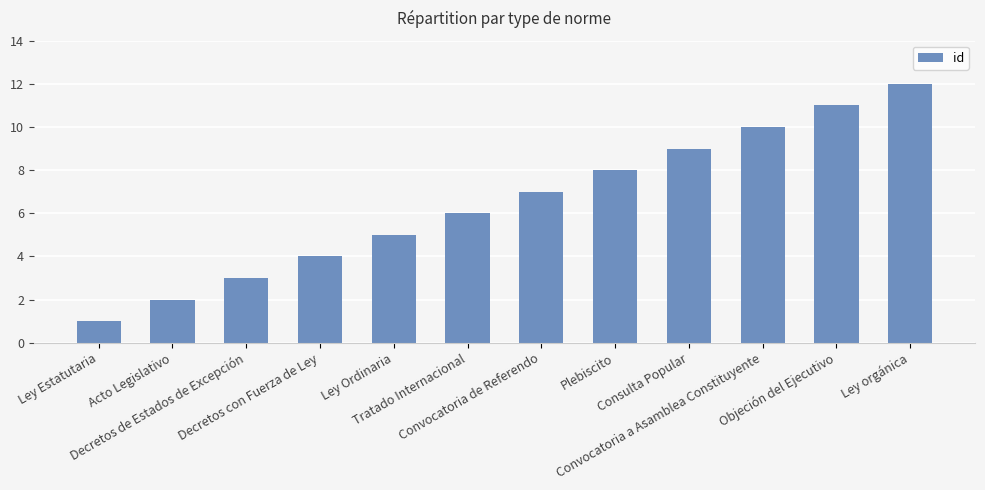

Between Acto Legislativo and Decretos de Estados de Excepción, which is larger?

Decretos de Estados de Excepción